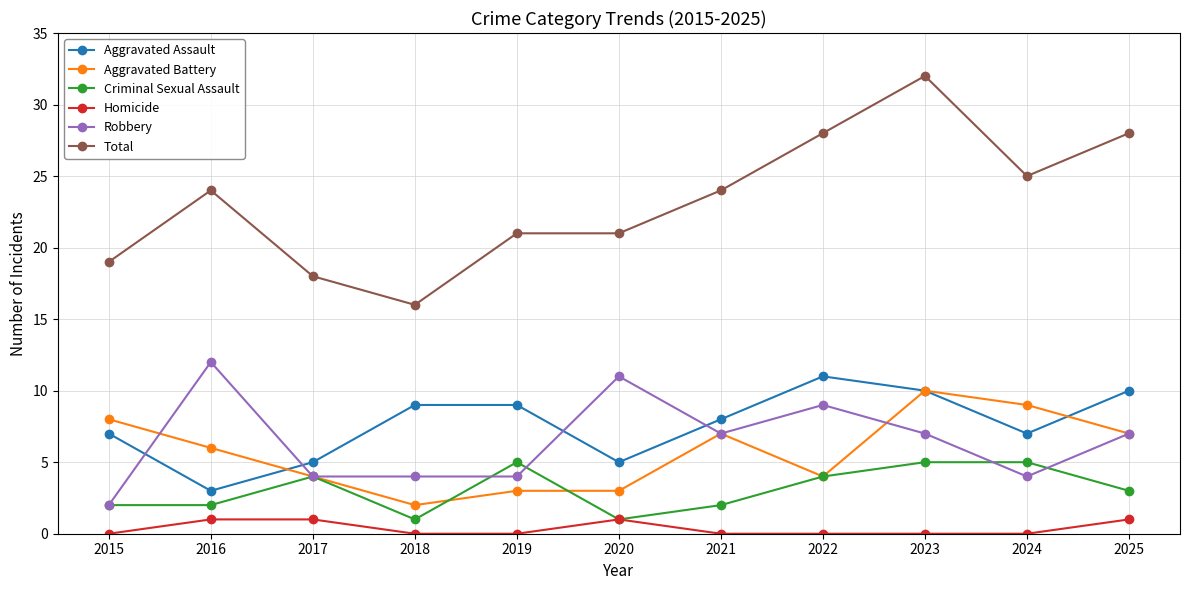

At 2019, list the series in order from largest to smallest.

Total, Aggravated Assault, Criminal Sexual Assault, Robbery, Aggravated Battery, Homicide